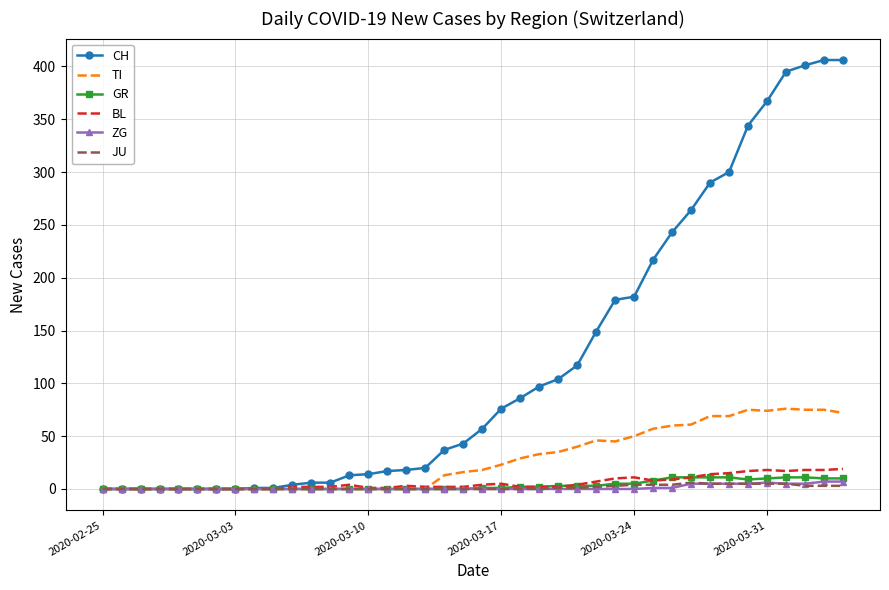

Which series has the largest range (max minus min)?

CH